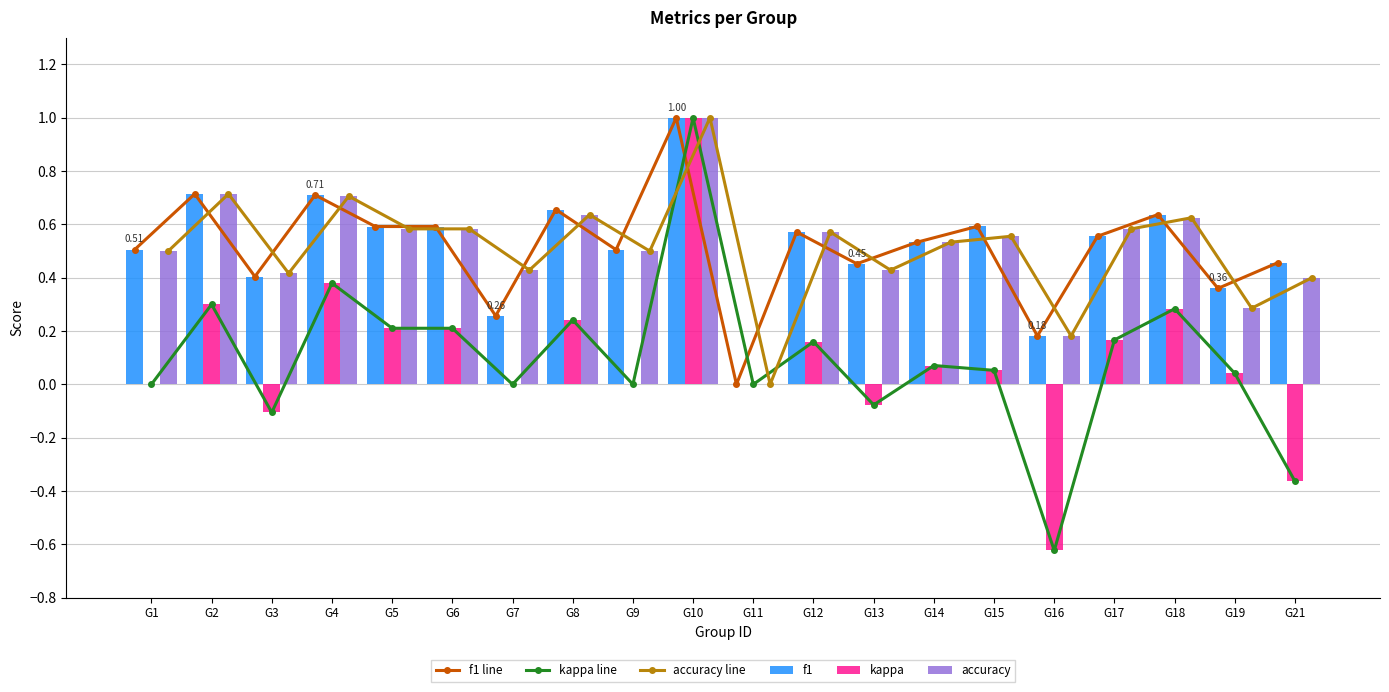

How many groups of bars are there?

20